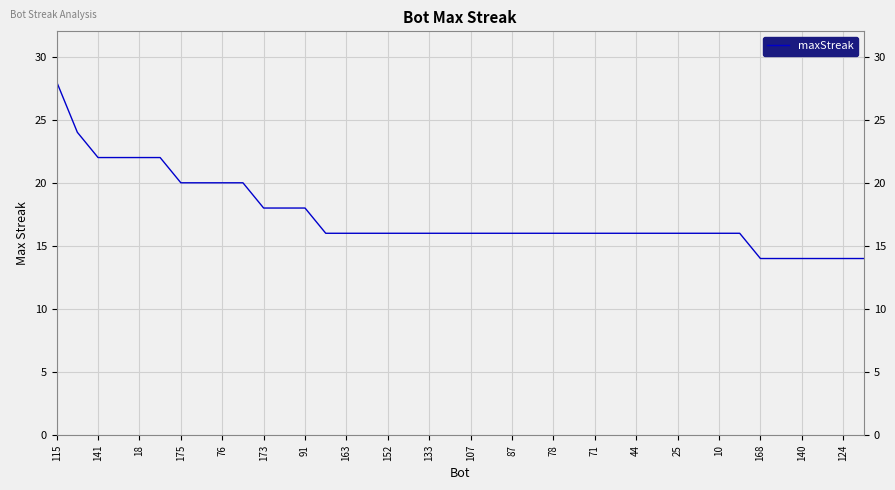

What is the minimum value shown in the chart?

14